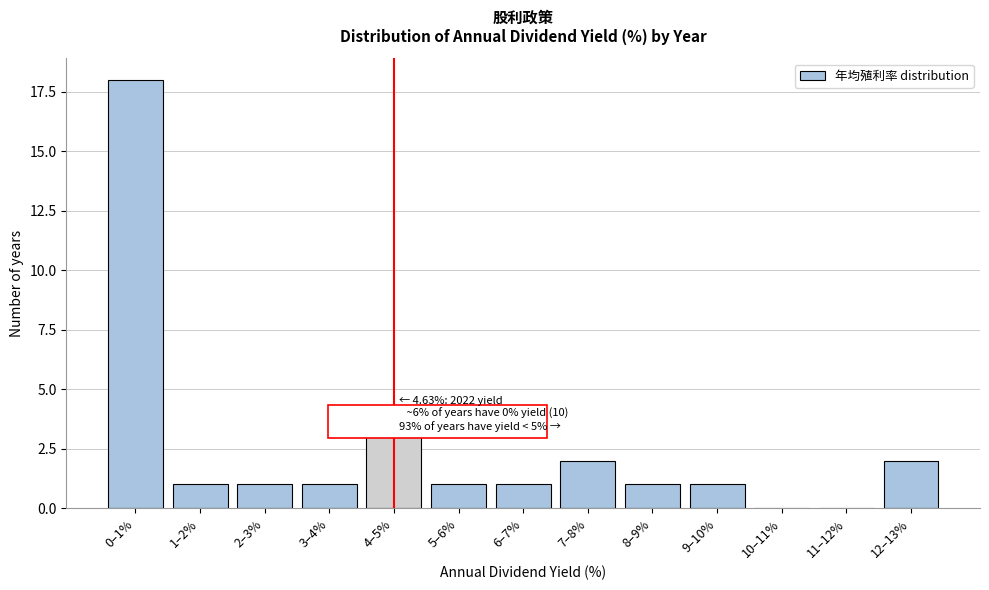

Reading left to right, extract all data points from this chart.

0–1%=18	1–2%=1	2–3%=1	3–4%=1	4–5%=3	5–6%=1	6–7%=1	7–8%=2	8–9%=1	9–10%=1	10–11%=0	11–12%=0	12–13%=2